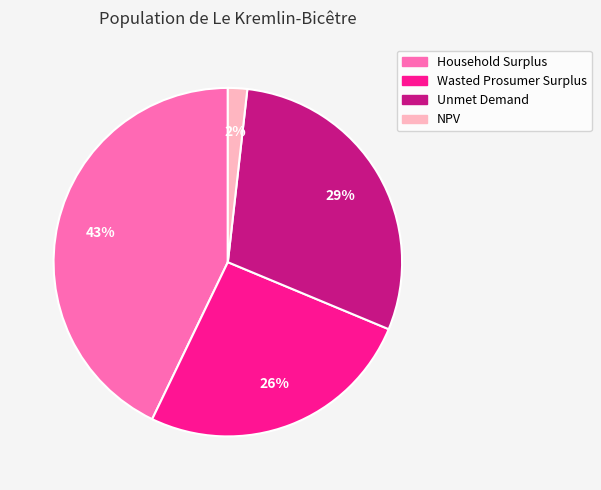

Is the sum of Unmet Demand and Wasted Prosumer Surplus greater than half?

Yes